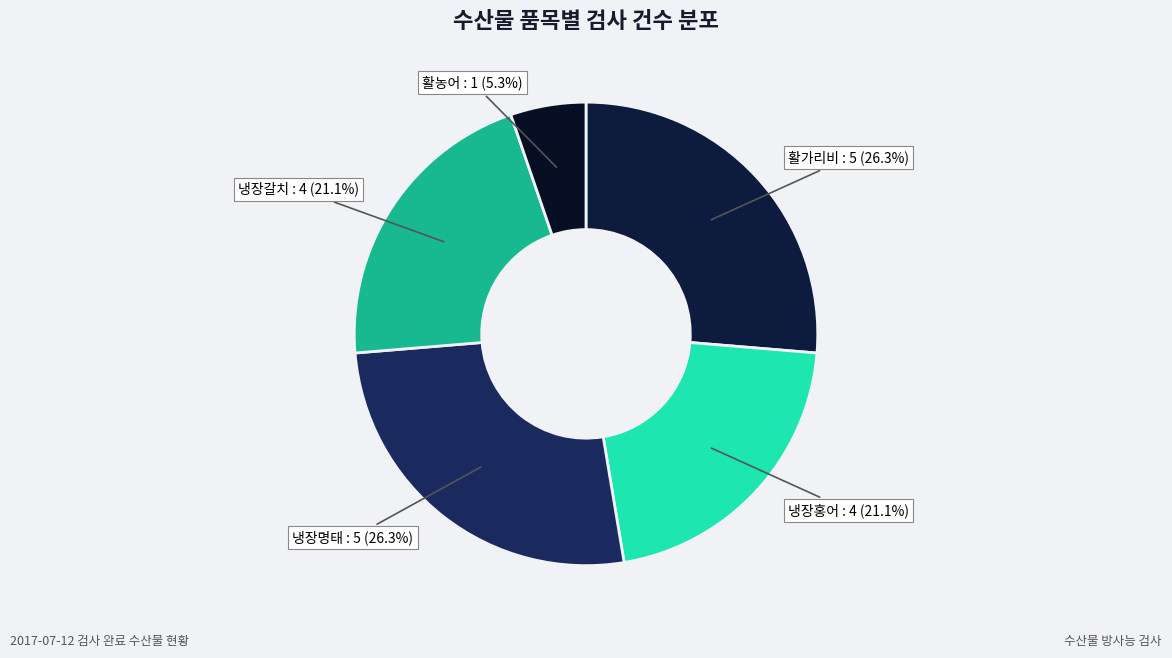

Which category has the smallest portion of the pie?

활농어